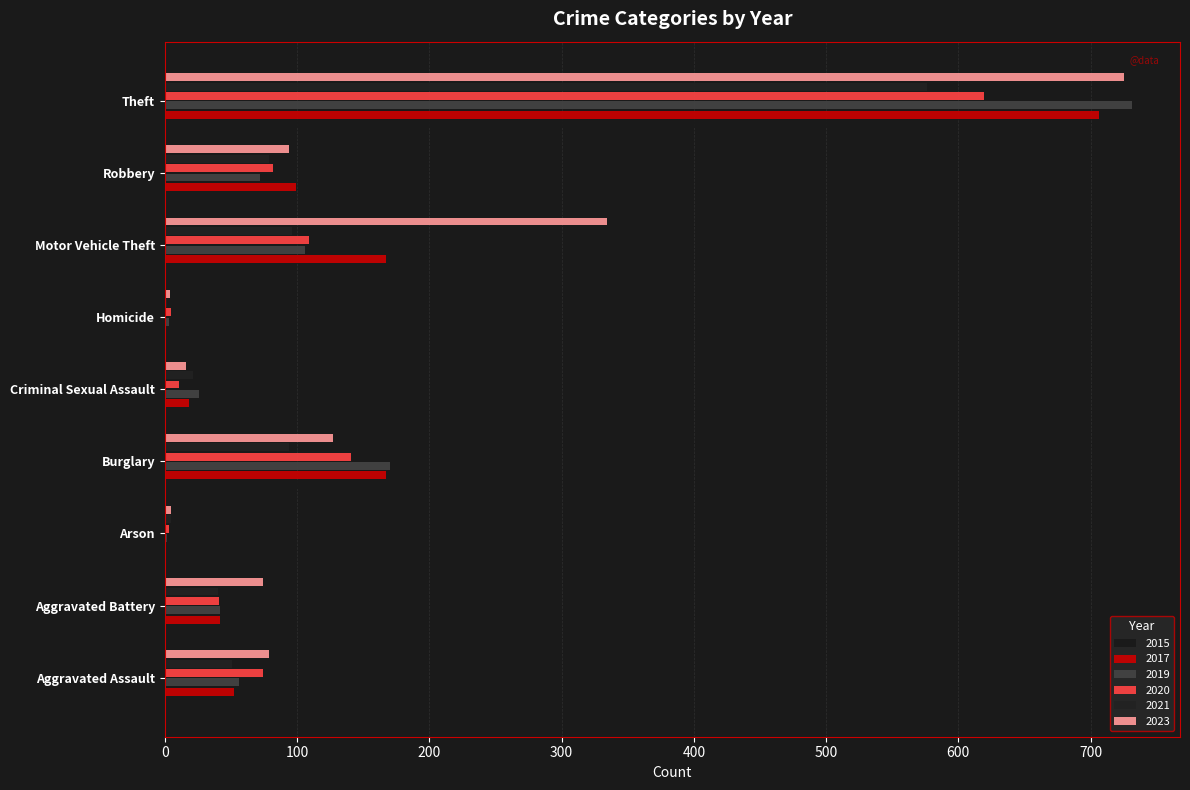

Count the number of data series in this chart.

6